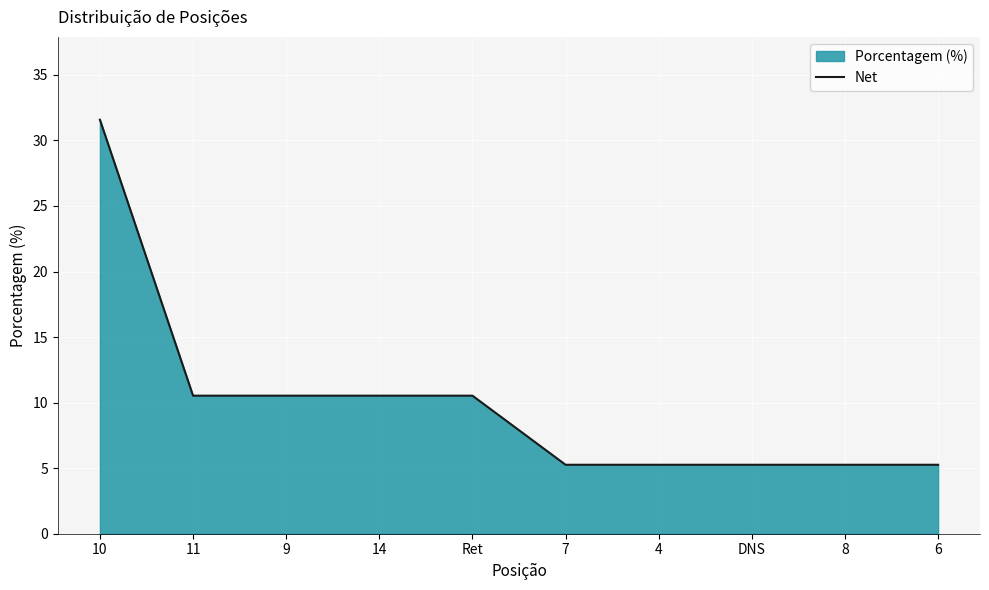

What is the sum of the values at 4 and DNS?

10.5